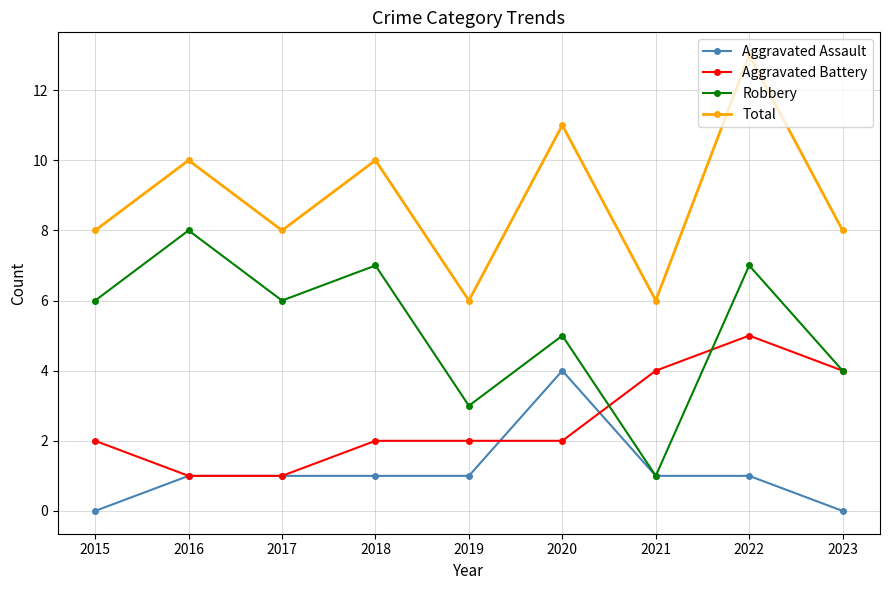

True or false: Aggravated Assault has more than 0 points higher than both neighbors.

True